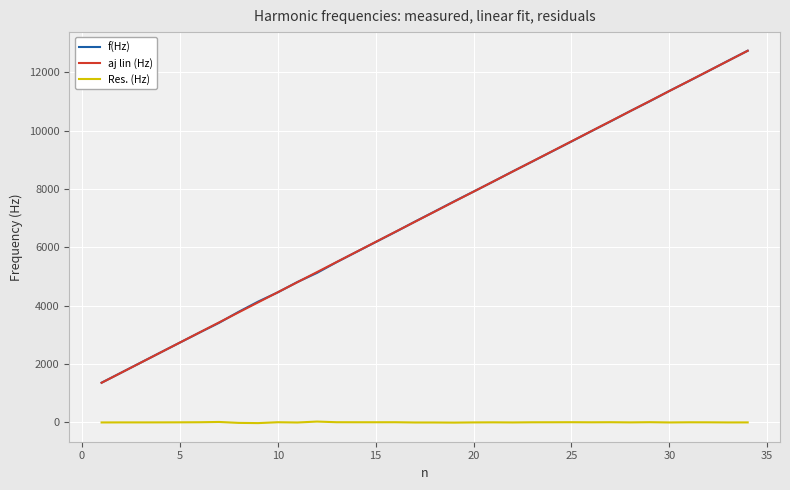

True or false: Res. (Hz) and aj lin (Hz) cross at least once.

False